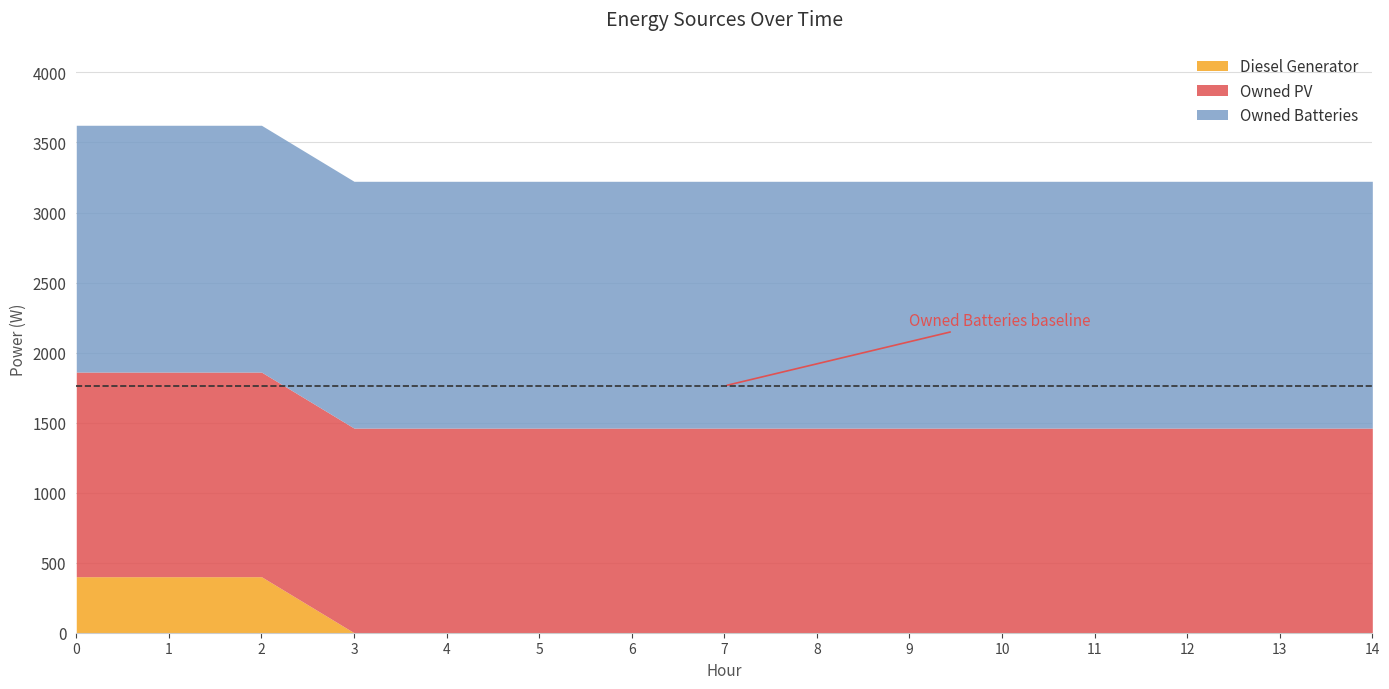

True or false: Owned Batteries and Diesel Generator intersect in this chart.

False